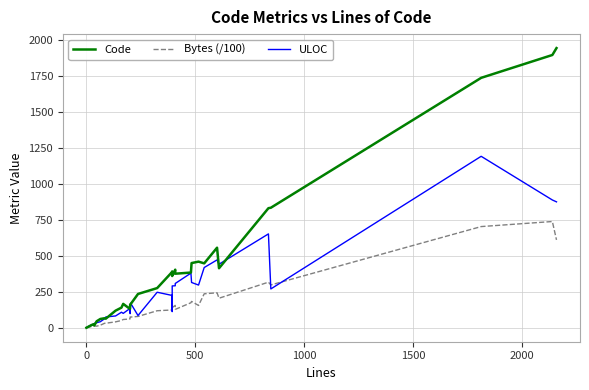

How many values in the Code series exceed 276?

16